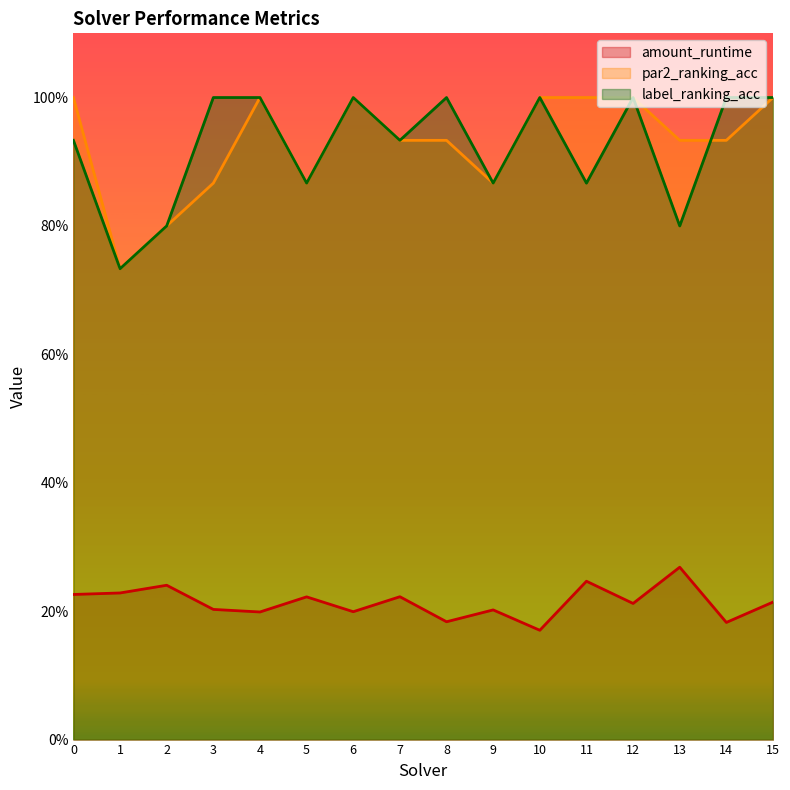

How many series are shown in this chart?

3